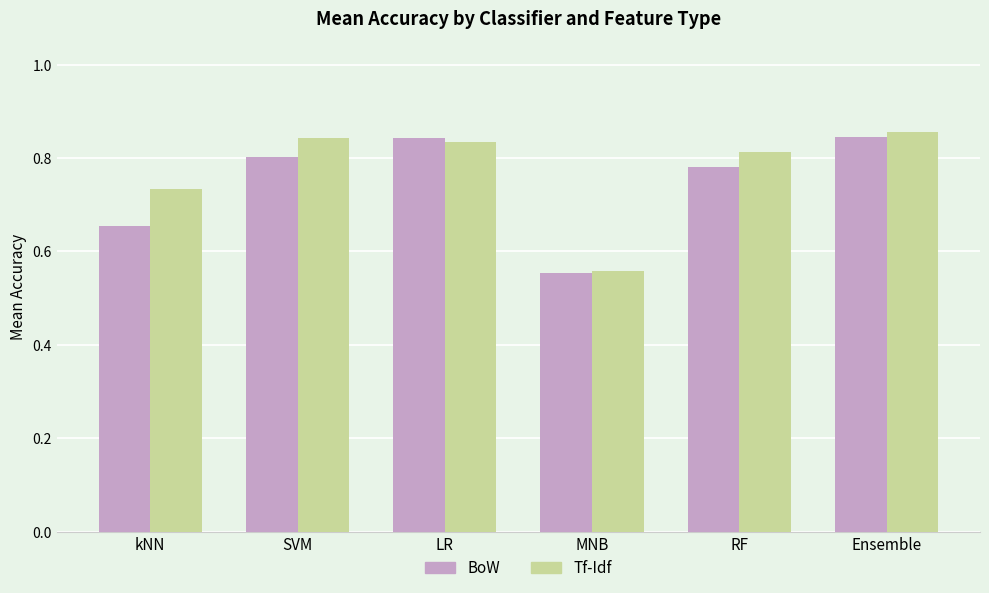

Between kNN and MNB, which series saw the biggest shift?

Tf-Idf